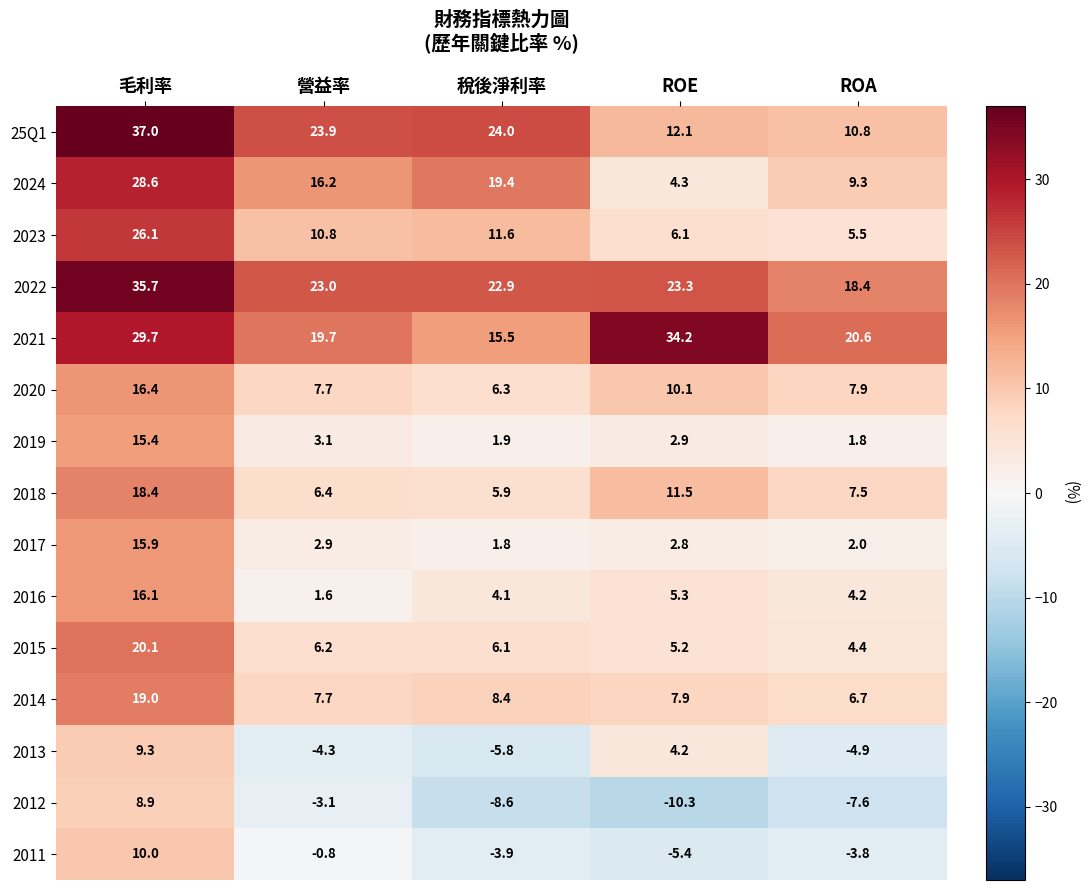

What is the average value of the 25Q1 series?

21.6